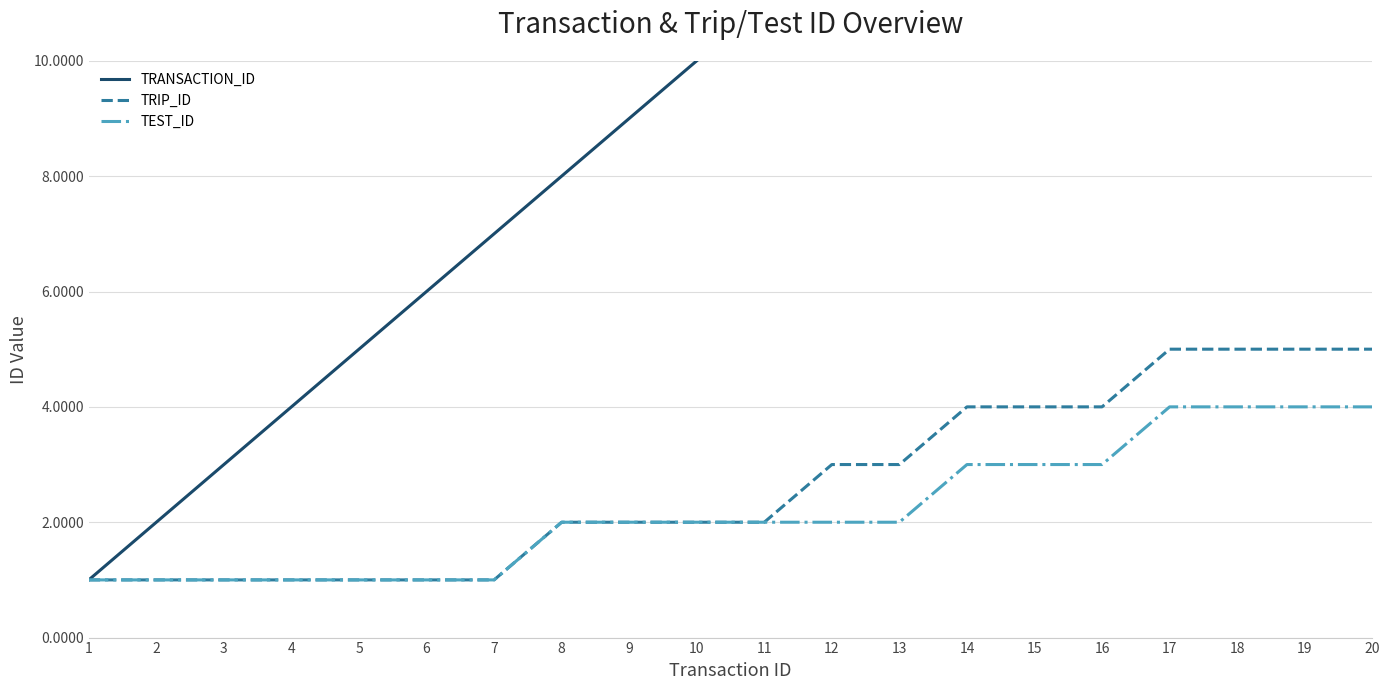

What is the total value across all series at 19?

28